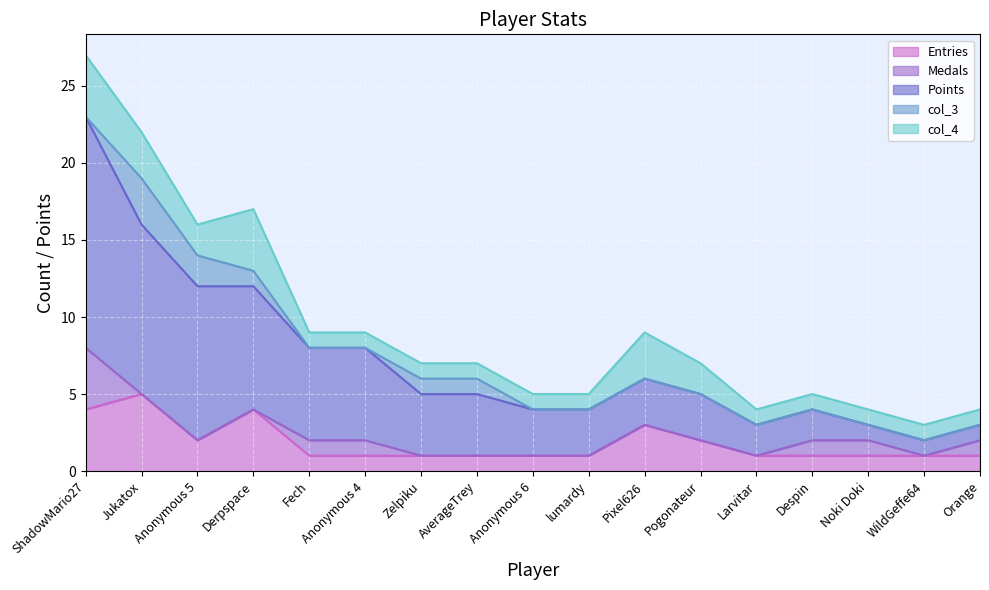

Which series has the widest spread of values?

Points